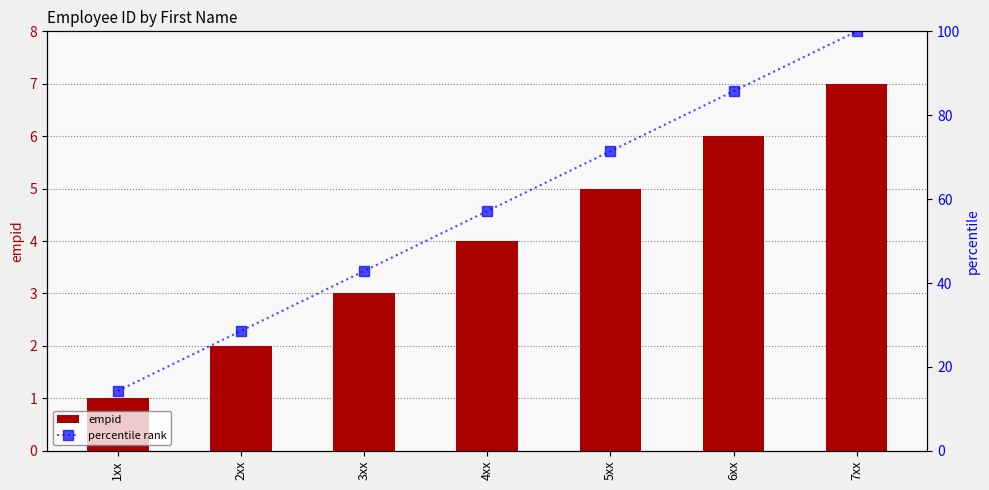

True or false: empid has a value of 7 at 7xx.

True